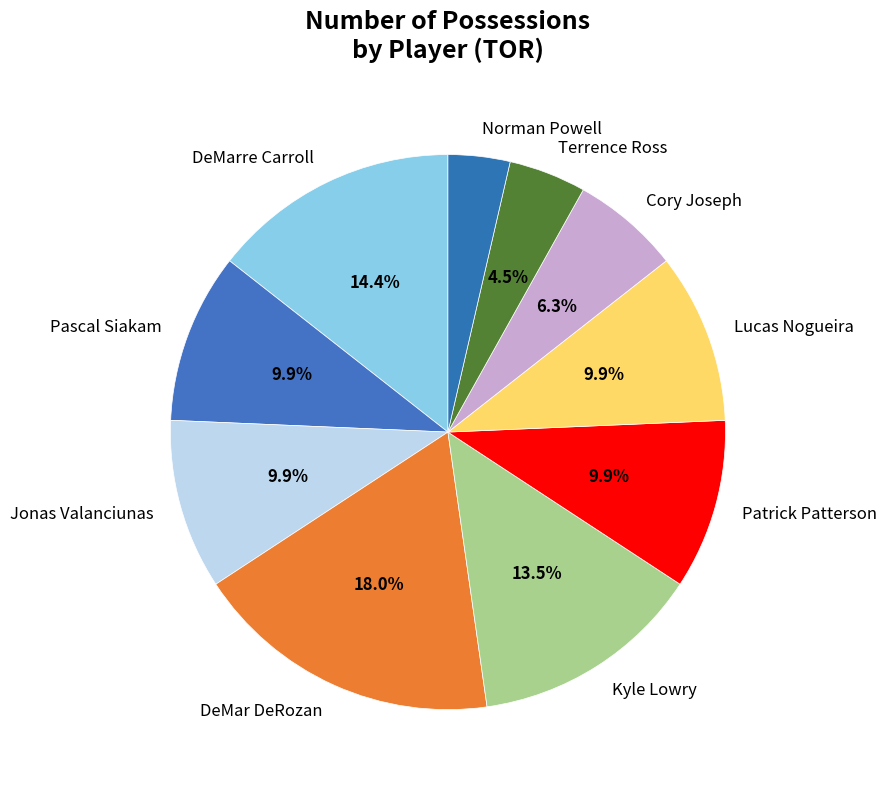

To the nearest percent, what percentage of the pie is Jonas Valanciunas?

10%